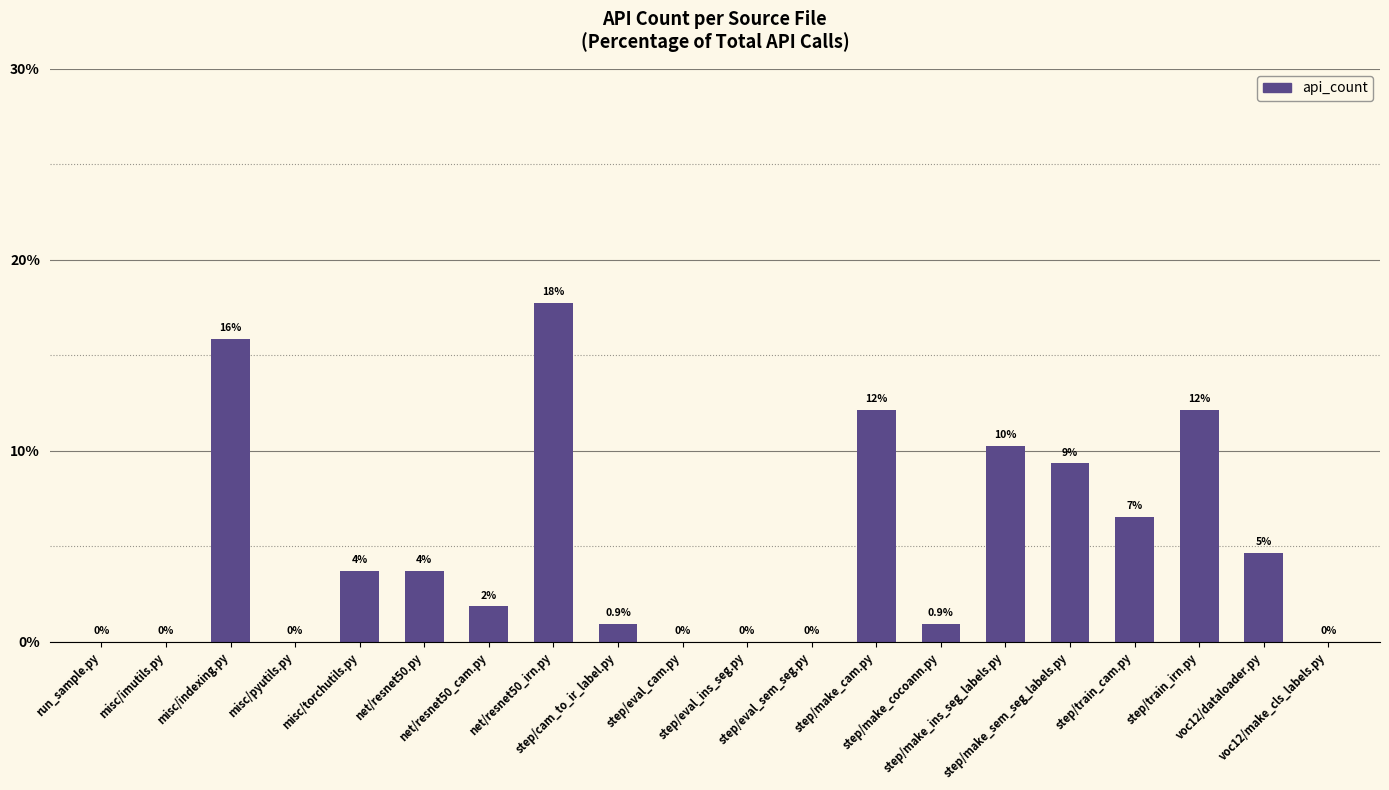

Are the bars horizontal?

No